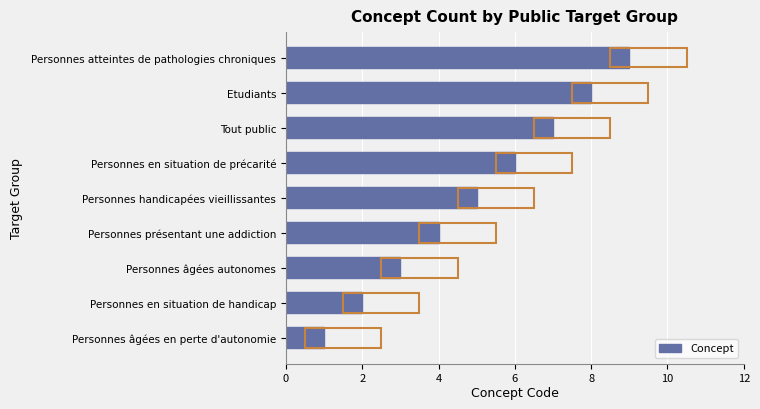

What is the smallest value displayed?

1